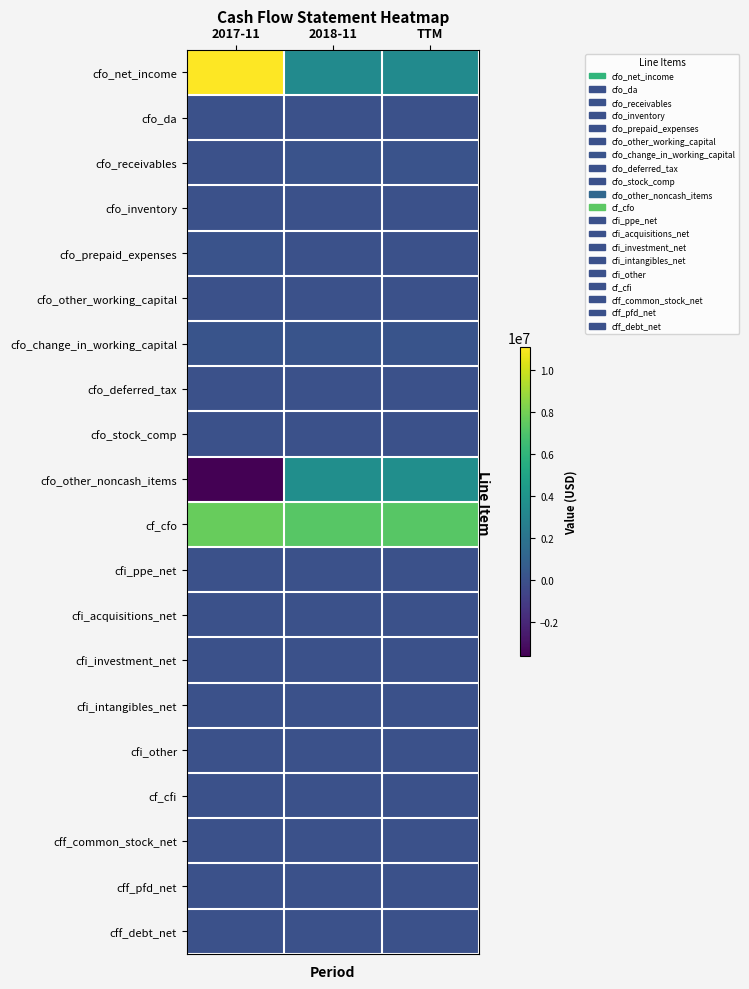

Reading right to left, what are all the values shown in this chart?

cfo_net_income: TTM=3421000	2018-11=3421000	2017-11=11092000
cfo_da: TTM=0	2018-11=0	2017-11=0
cfo_receivables: TTM=126000	2018-11=126000	2017-11=36000
cfo_inventory: TTM=0	2018-11=0	2017-11=0
cfo_prepaid_expenses: TTM=6000	2018-11=6000	2017-11=109000
cfo_other_working_capital: TTM=0	2018-11=0	2017-11=0
cfo_change_in_working_capital: TTM=198000	2018-11=198000	2017-11=188000
cfo_deferred_tax: TTM=0	2018-11=0	2017-11=0
cfo_stock_comp: TTM=0	2018-11=0	2017-11=0
cfo_other_noncash_items: TTM=3634000	2018-11=3634000	2017-11=-3633000
cf_cfo: TTM=7253000	2018-11=7253000	2017-11=7647000
cfi_ppe_net: TTM=0	2018-11=0	2017-11=0
cfi_acquisitions_net: TTM=0	2018-11=0	2017-11=0
cfi_investment_net: TTM=0	2018-11=0	2017-11=0
cfi_intangibles_net: TTM=0	2018-11=0	2017-11=0
cfi_other: TTM=0	2018-11=0	2017-11=0
cf_cfi: TTM=0	2018-11=0	2017-11=0
cff_common_stock_net: TTM=0	2018-11=0	2017-11=0
cff_pfd_net: TTM=0	2018-11=0	2017-11=0
cff_debt_net: TTM=0	2018-11=0	2017-11=0